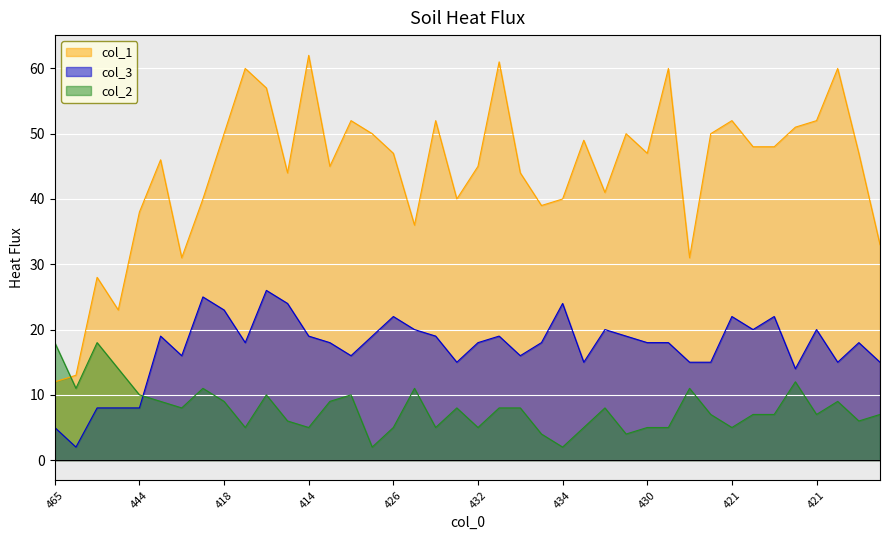

True or false: col_1 and col_3 intersect in this chart.

False